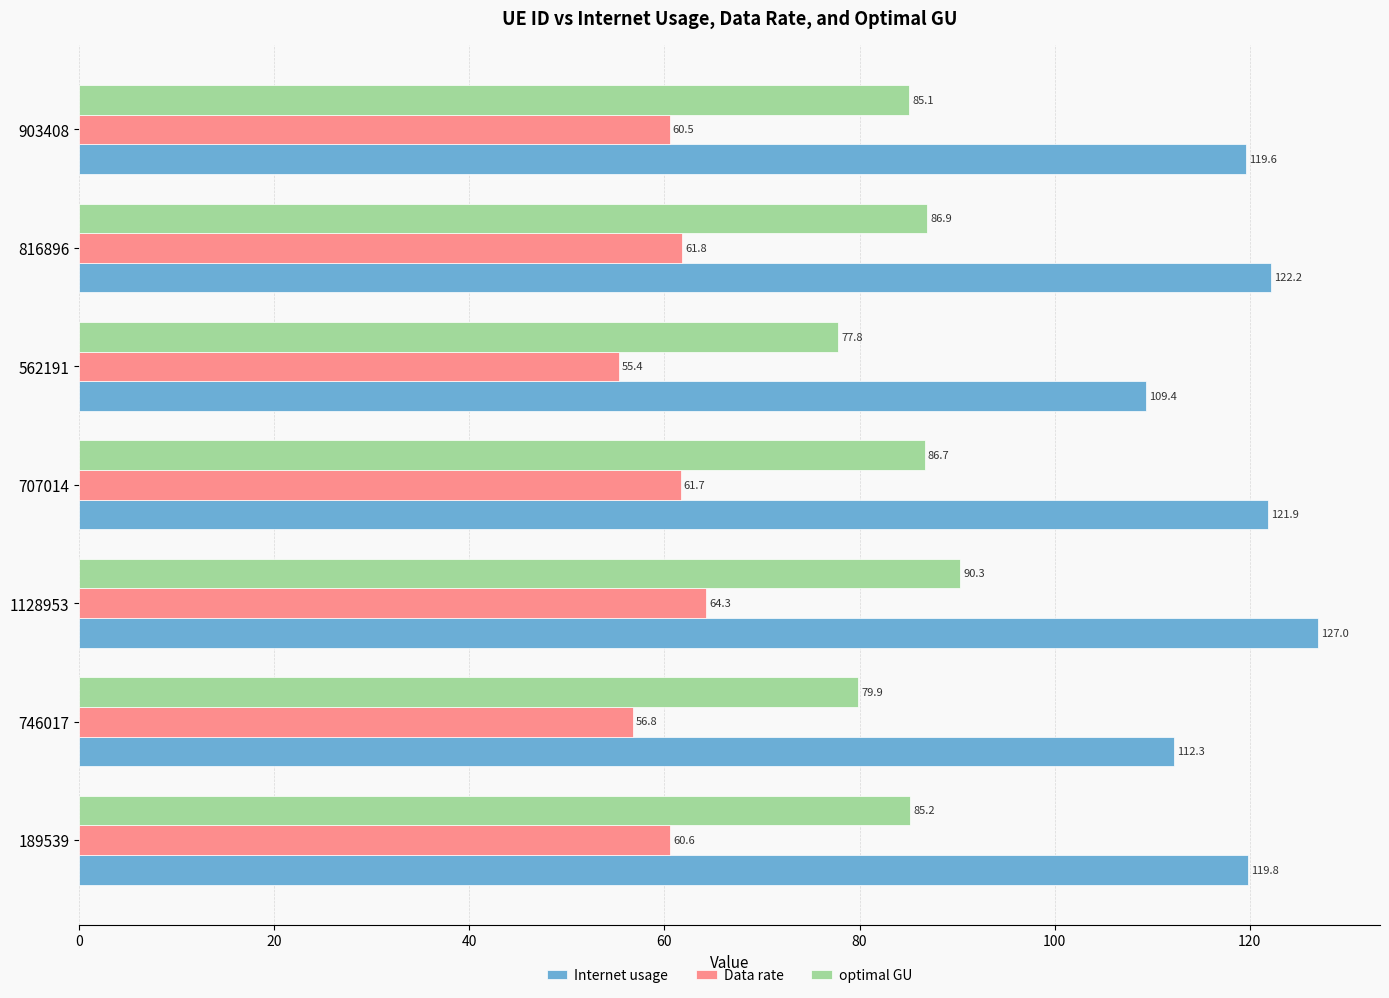

What are all the series names shown in the legend?

Internet usage, Data rate, optimal GU